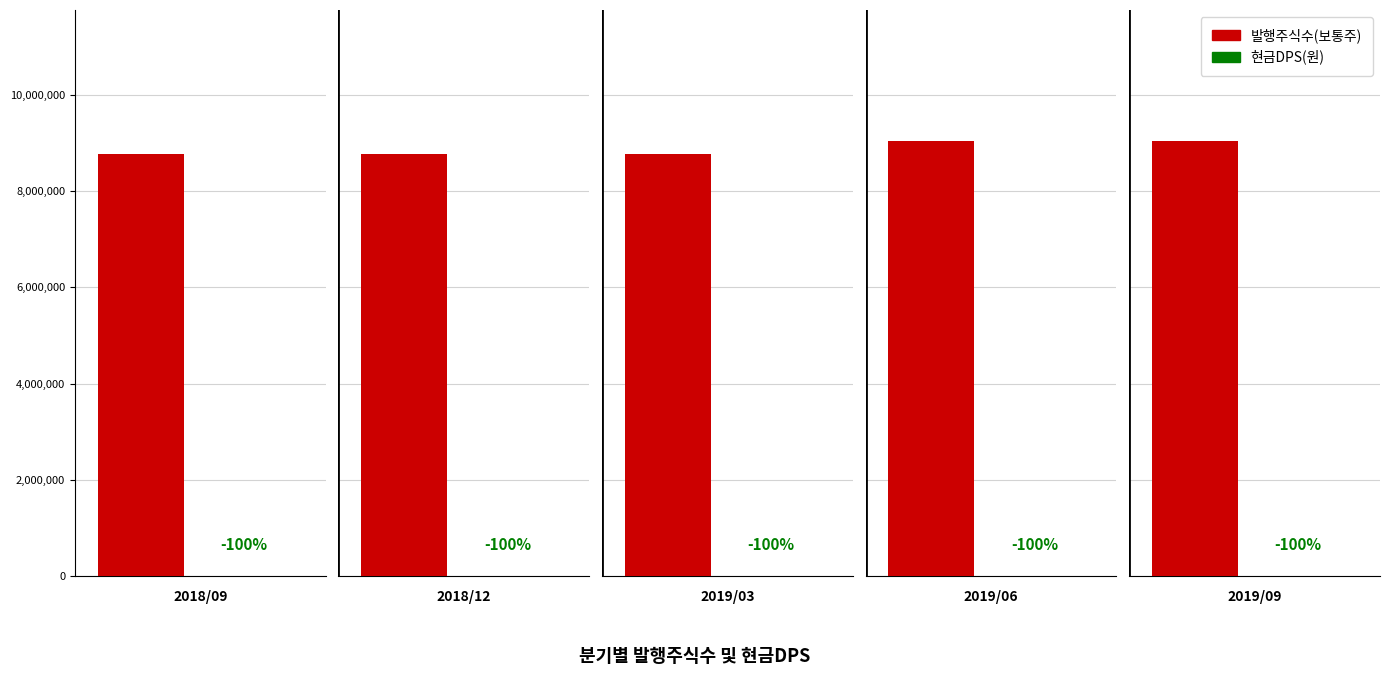

What is the value of the 발행주식수(보통주) bar at the 5th from the left?

9047578